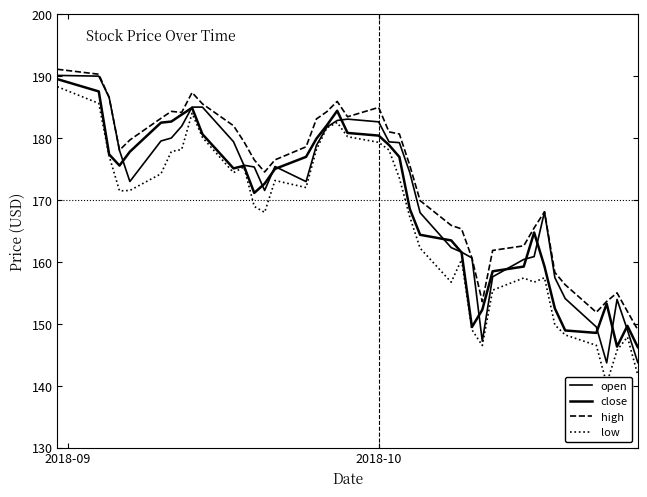

What is the average value of the low series?

166.6